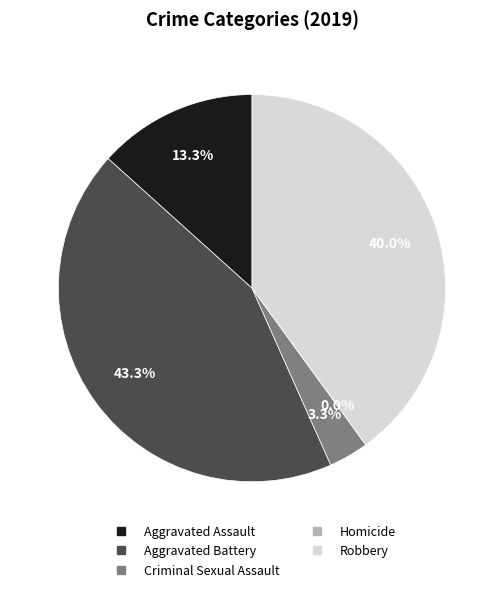

What is the smallest slice in the pie chart?

Homicide